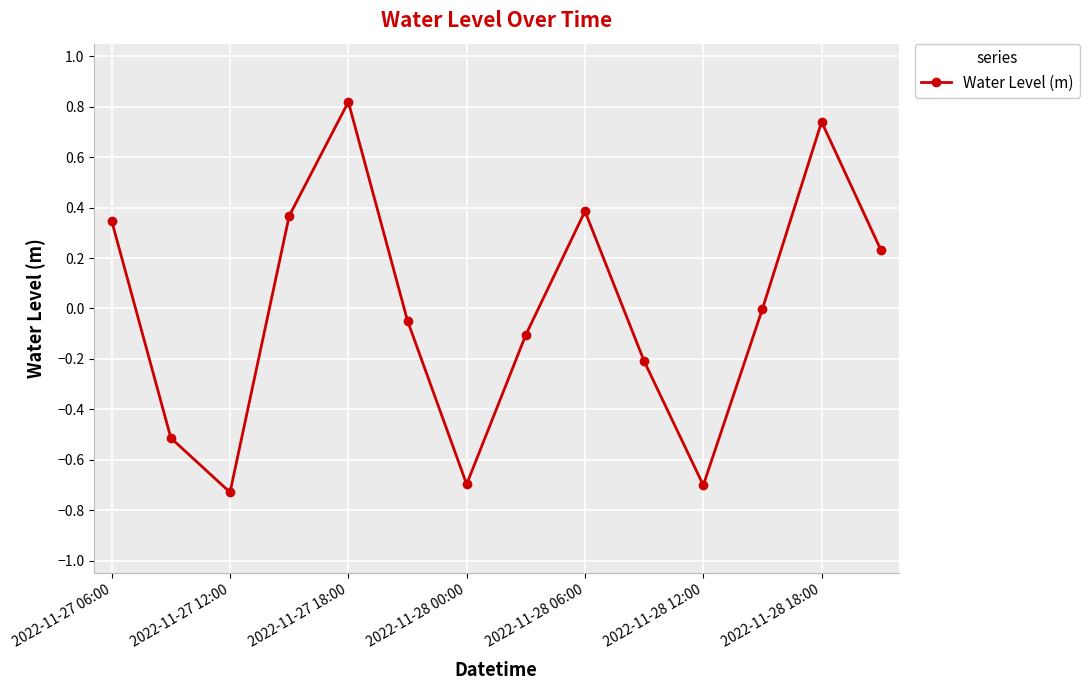

How many series are shown in this chart?

1